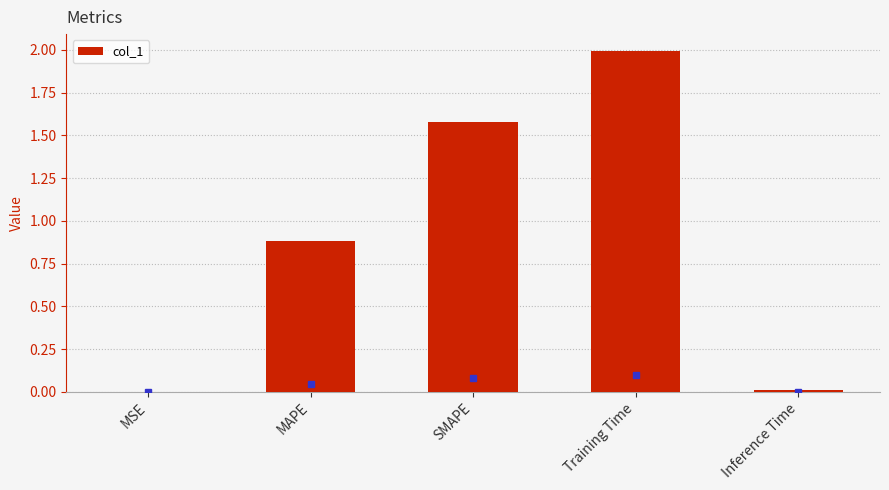

Is it true that the value at Training Time is 2.7?

False